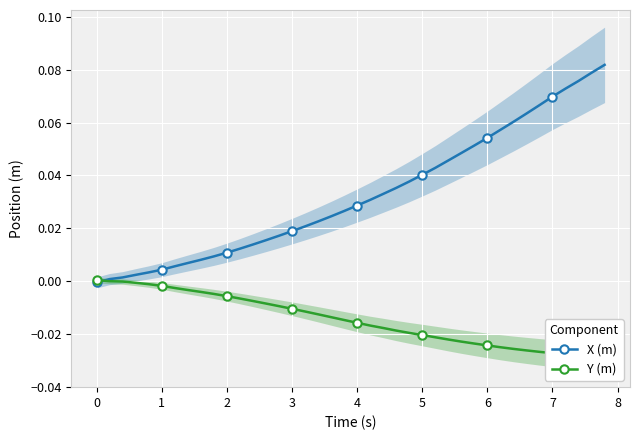

True or false: Y (m) has more than 1 points higher than both neighbors.

False